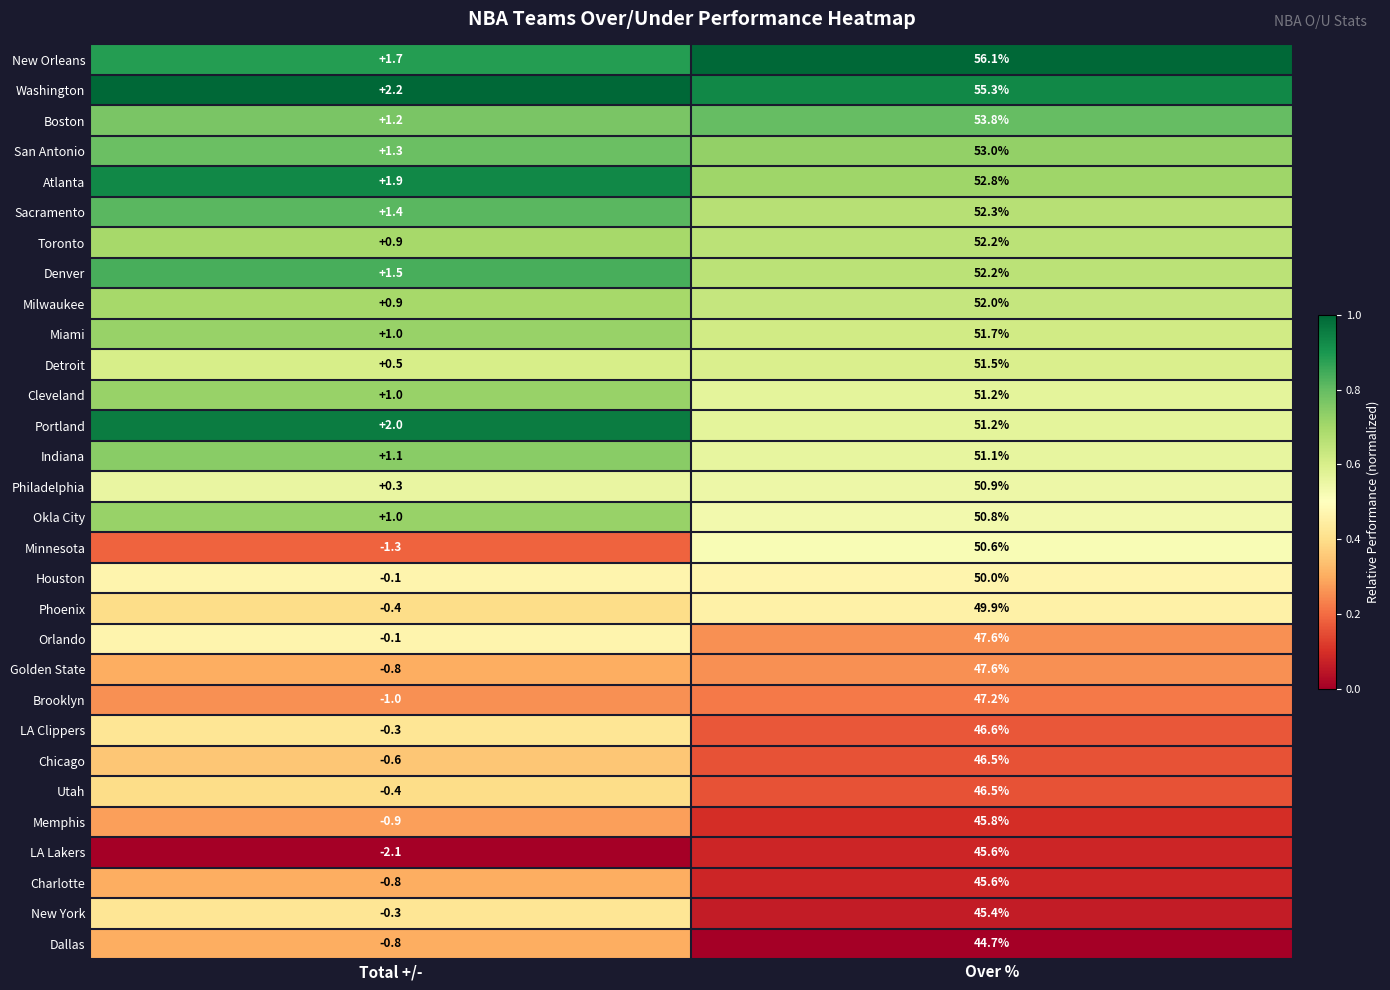

Which series has the largest range (max minus min)?

New Orleans